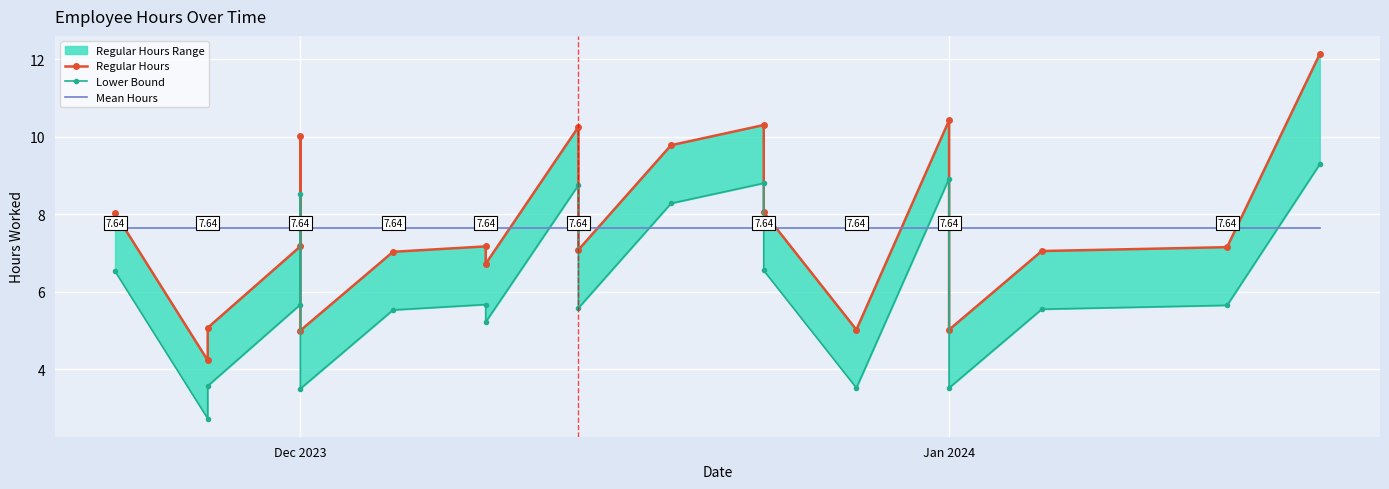

How many values in the Lower Bound series are below 5?

5